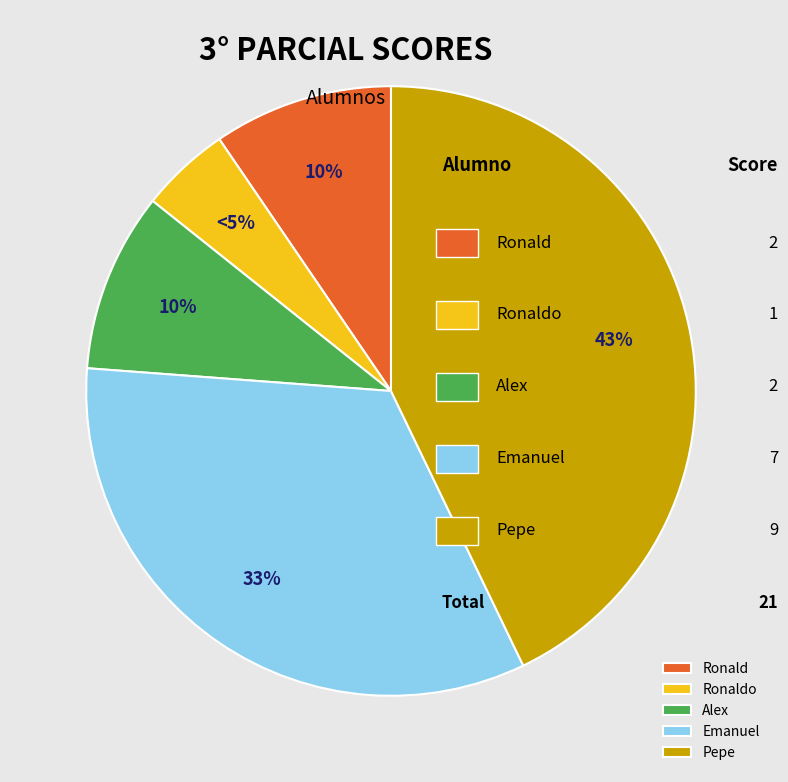

What is the largest slice in the pie chart?

Pepe